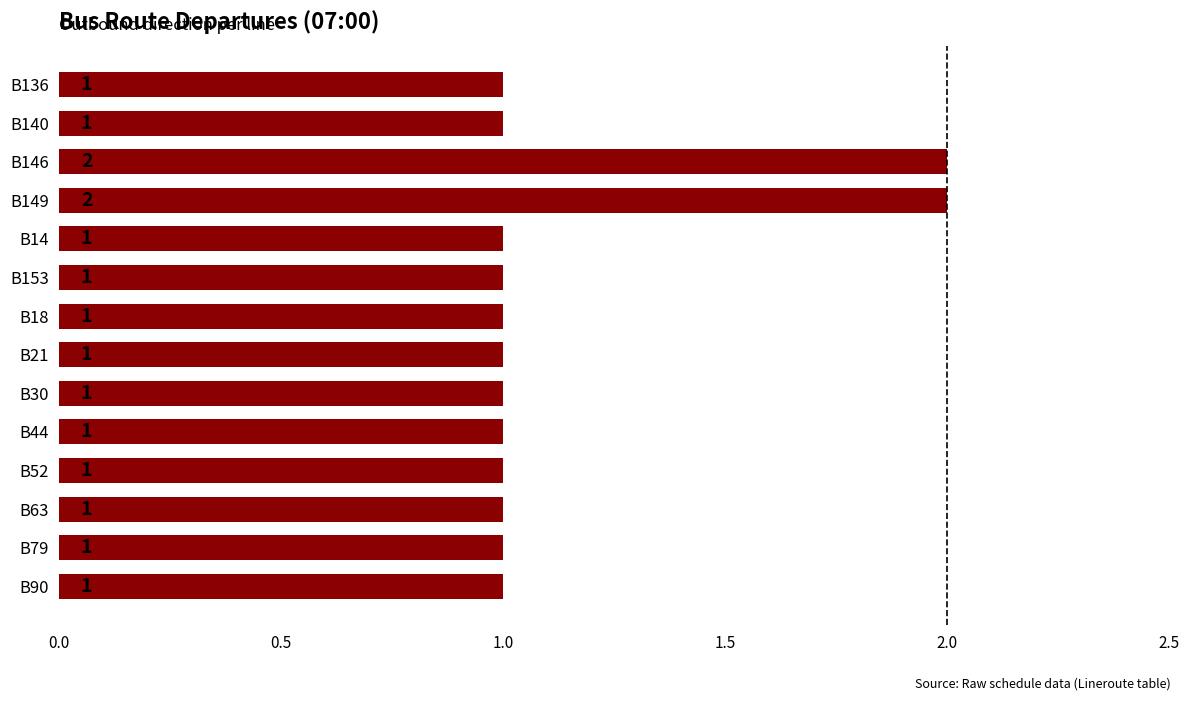

The chart shows a value of 1 at B153. True or false?

True